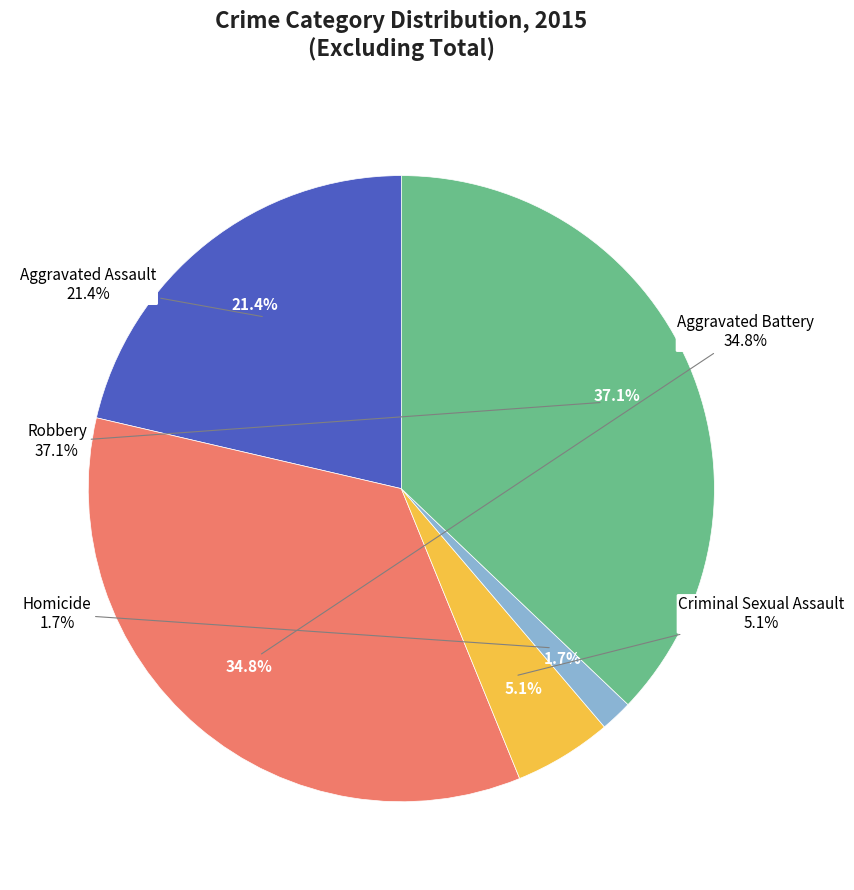

Count the number of slices in the pie.

5